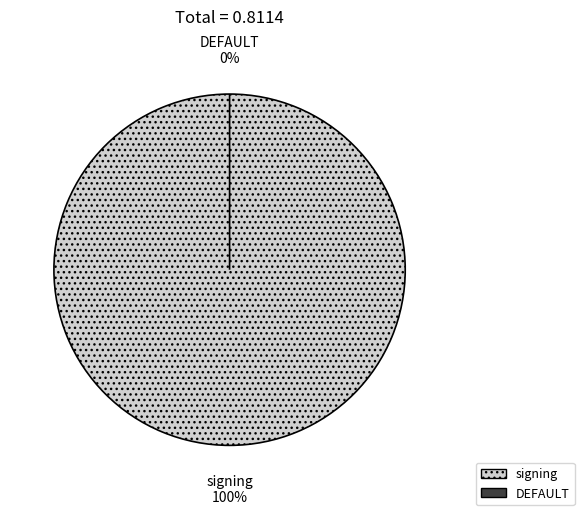

Count the number of slices in the pie.

2